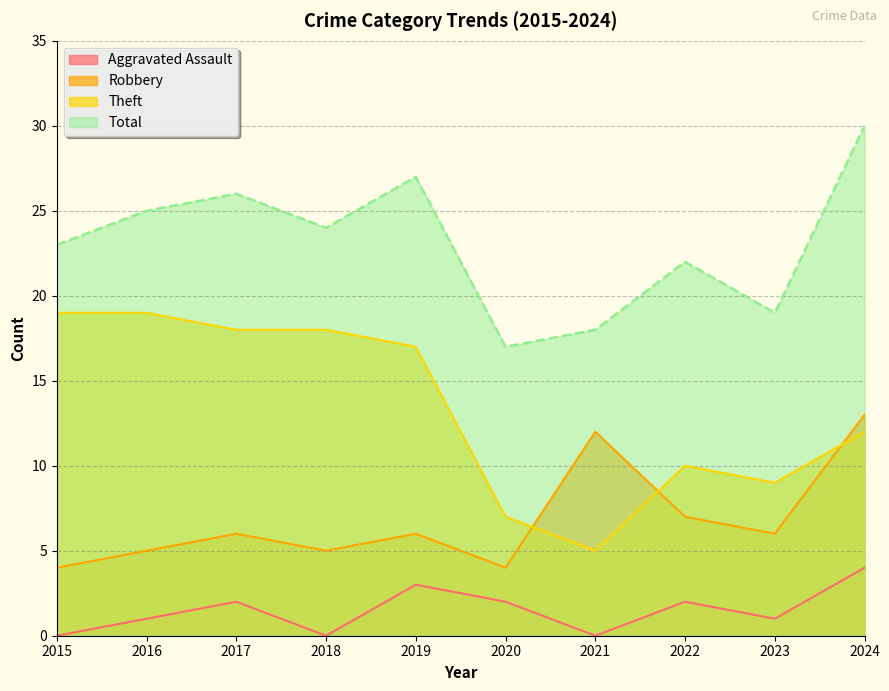

The Aggravated Assault series shows 0 at 2016. True or false?

False